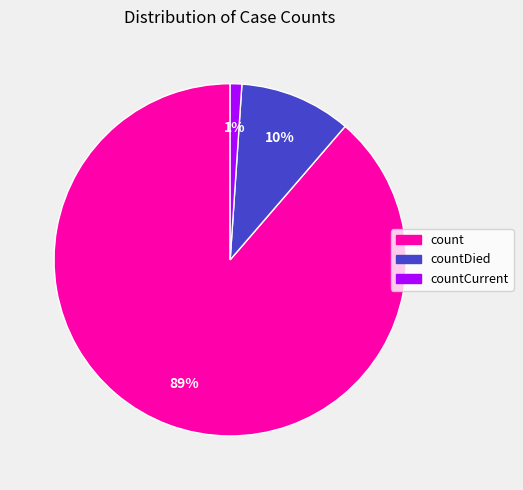

Is there a majority slice in this chart?

Yes